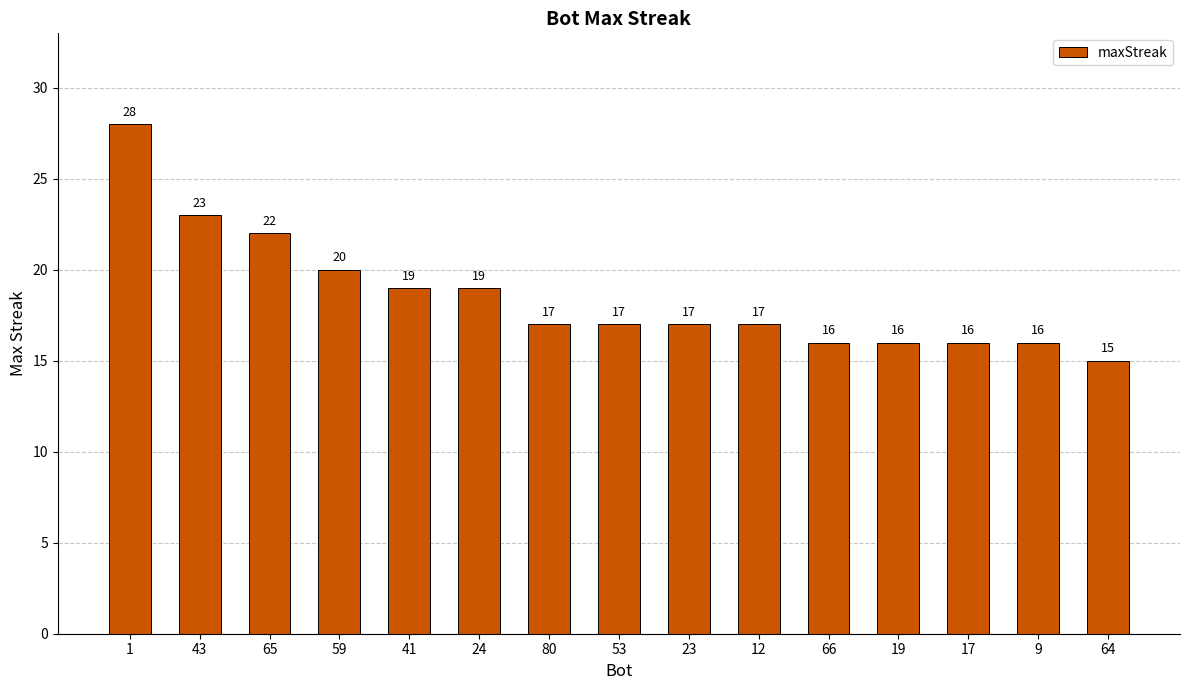

What is the ratio of the value at 9 to the value at 1?

0.6